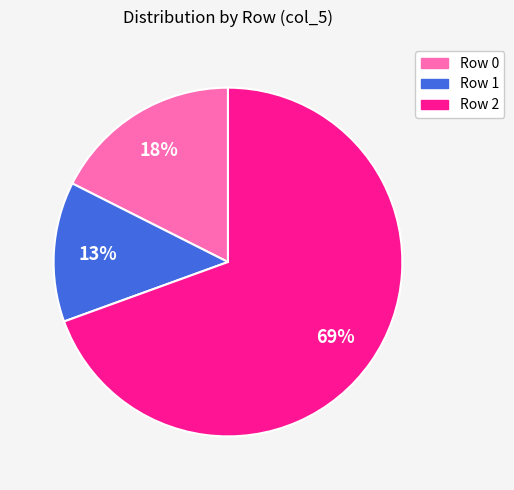

Approximately how many times larger is the value at Row 0 compared to Row 1?

1.4